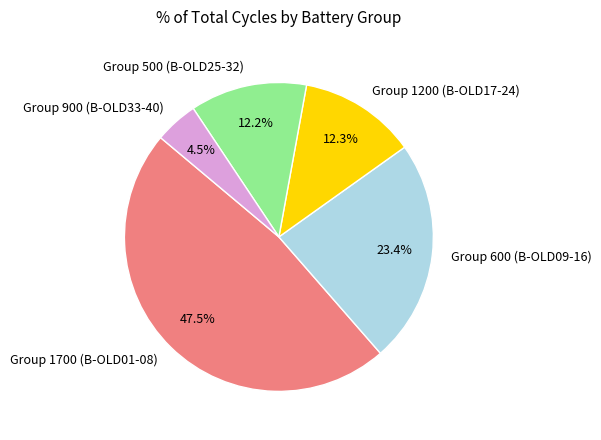

What is the ratio of the value at Group 500 (B-OLD25-32) to the value at Group 900 (B-OLD33-40)?

2.7